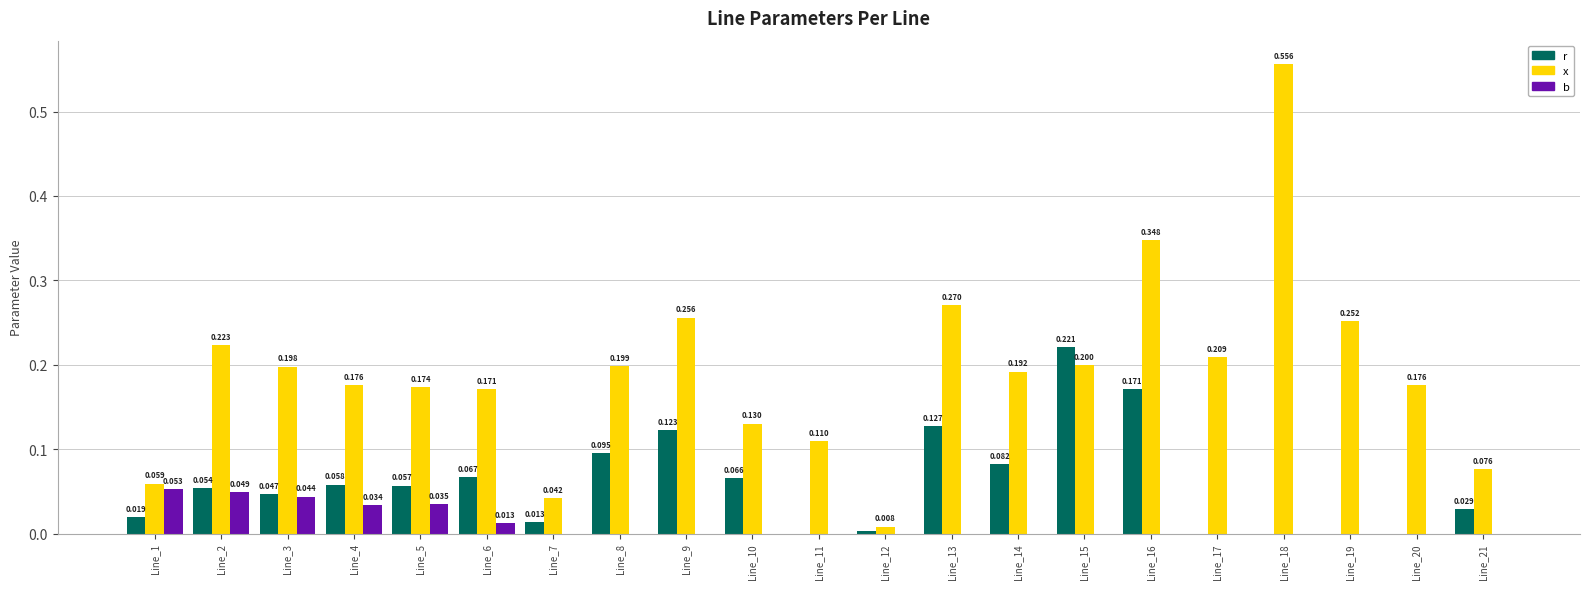

Is the value of r at Line_11 greater than the value of b at Line_6?

No